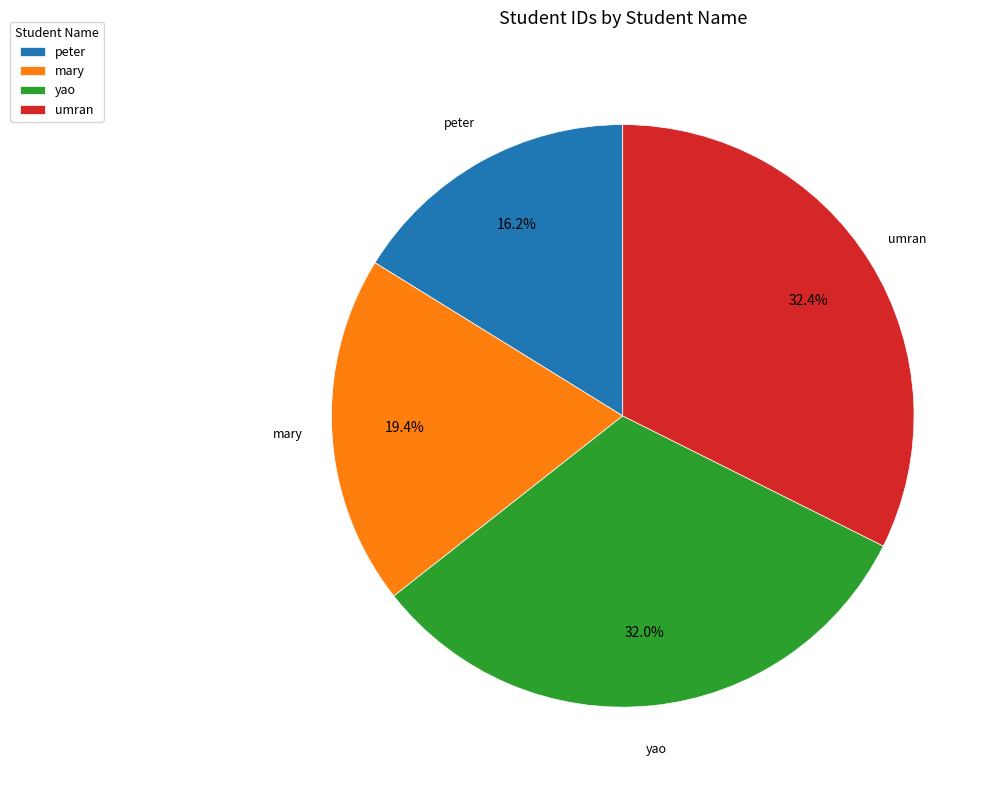

Between mary and peter, which is larger?

mary